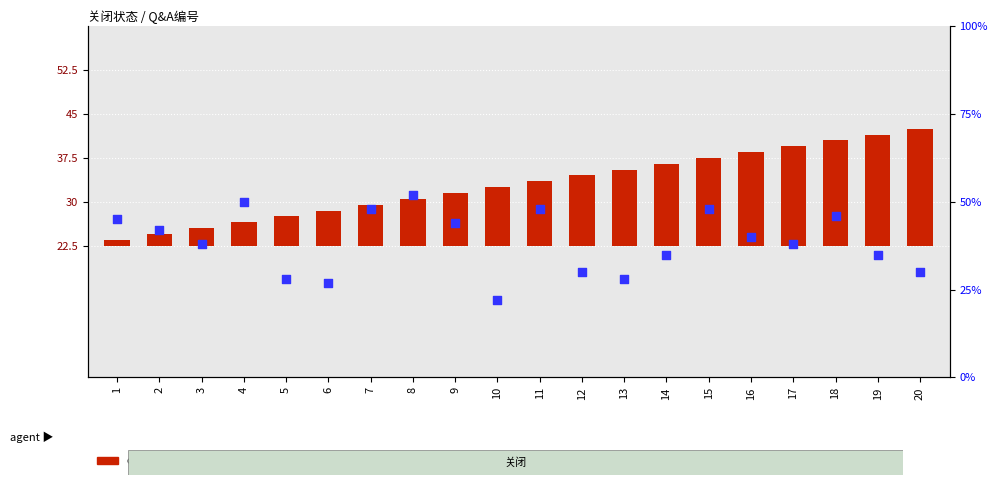

Which series reaches the maximum Y coordinate?

percentile rank within the sample